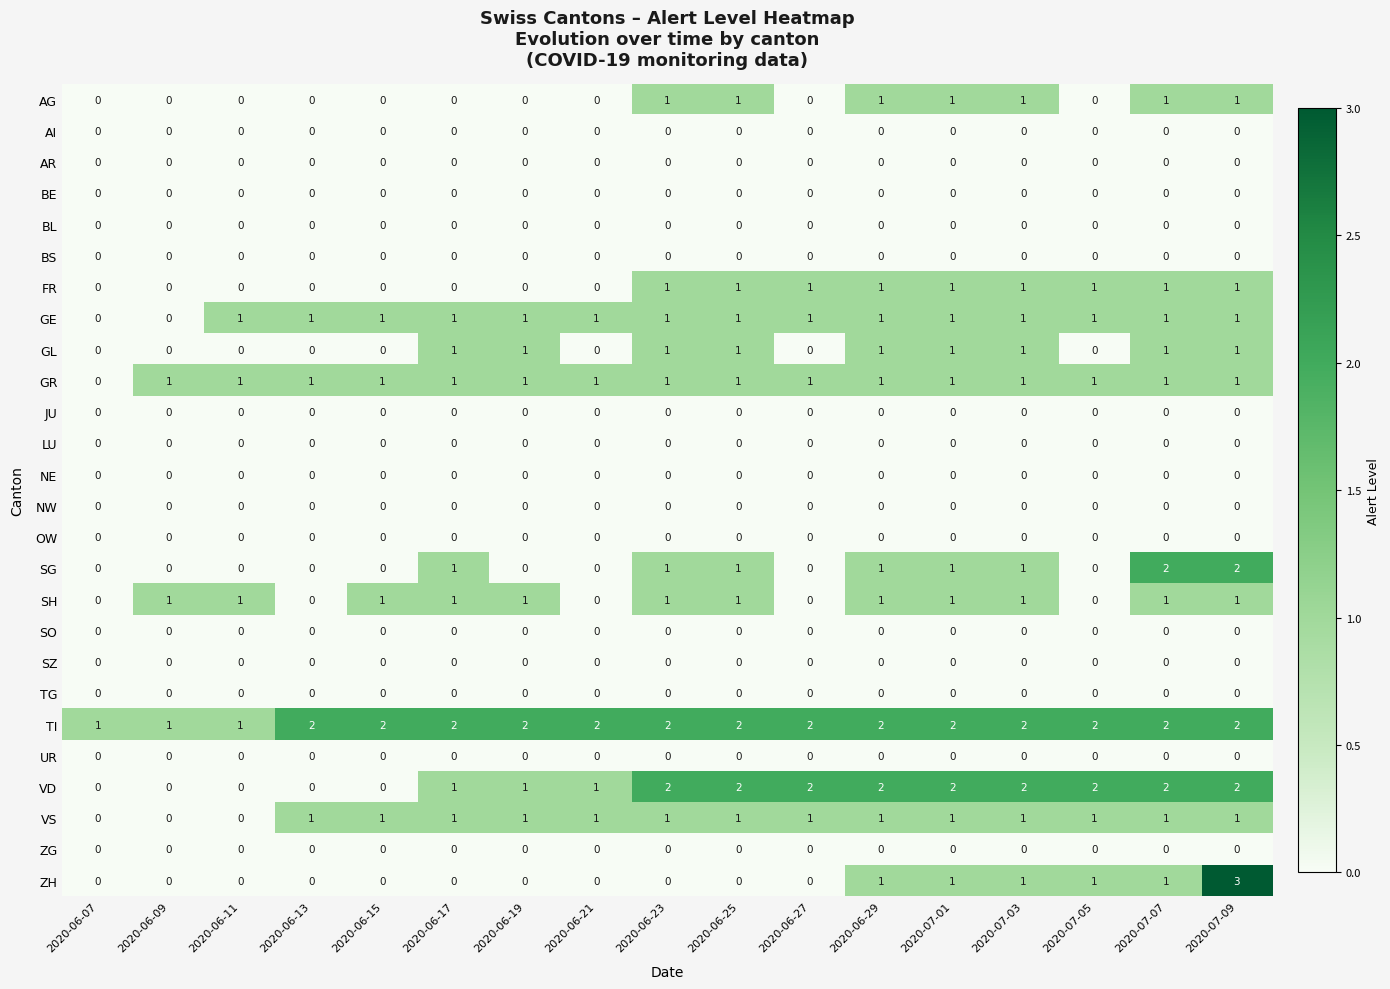

Which series changed the most between 2020-06-07 and 2020-07-03?

VD